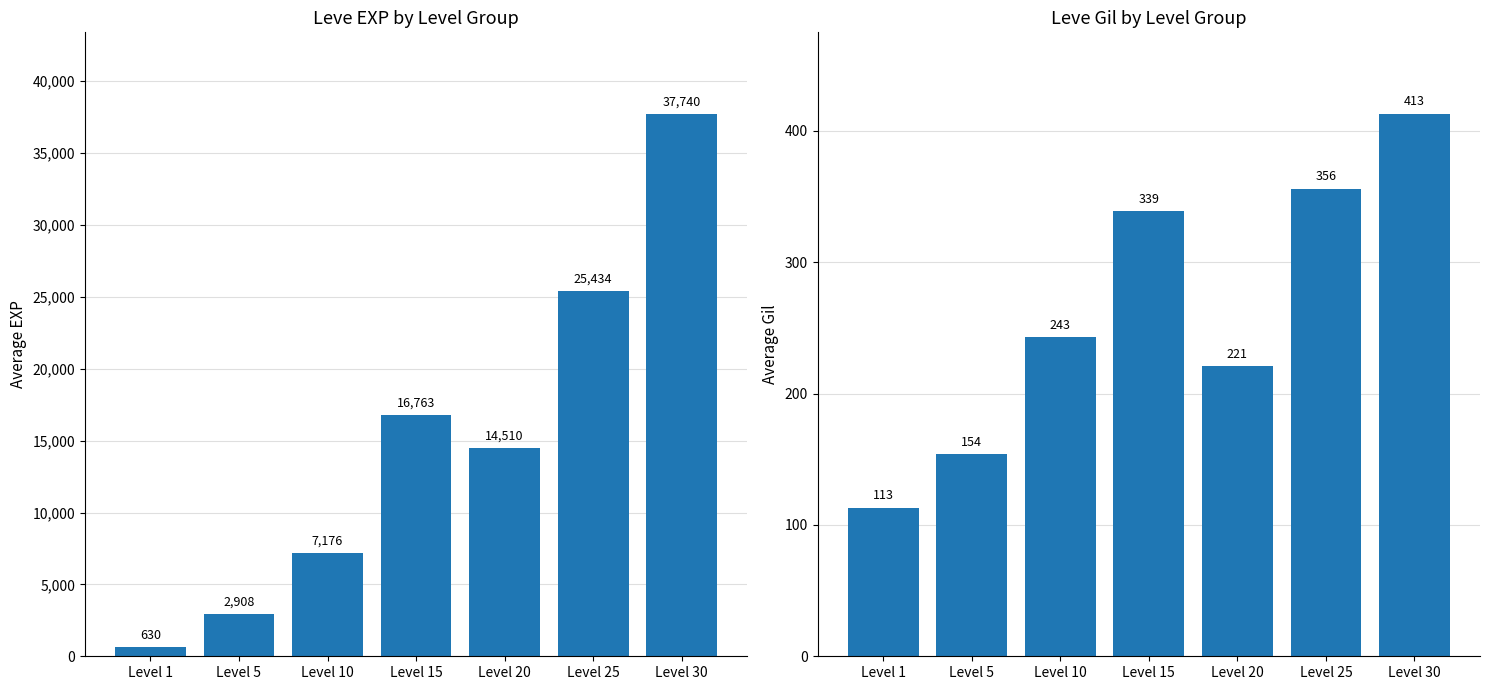

How many bars are there in total?

14